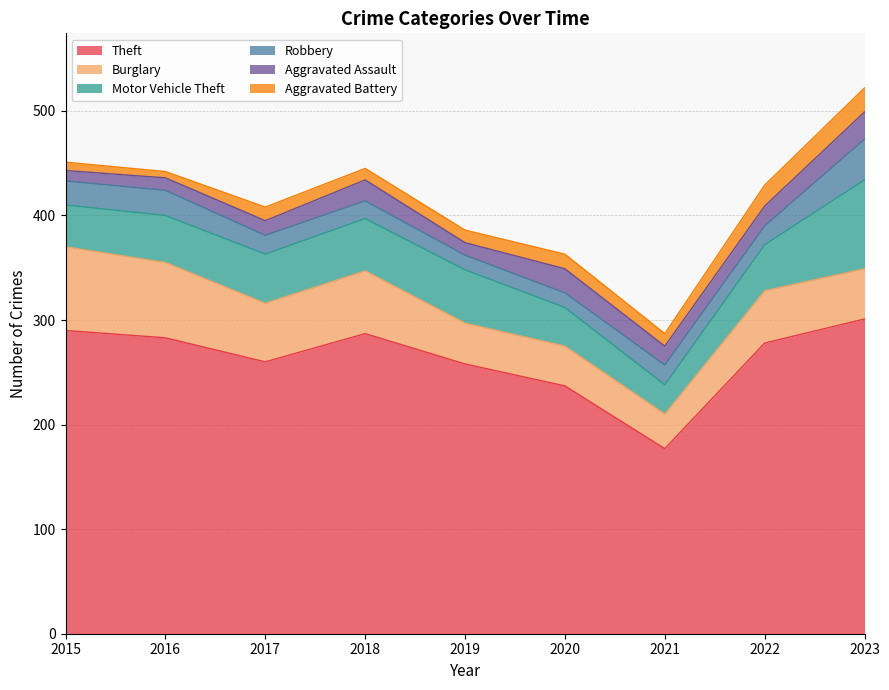

Which has a higher value, 2016 or 2021?

2016